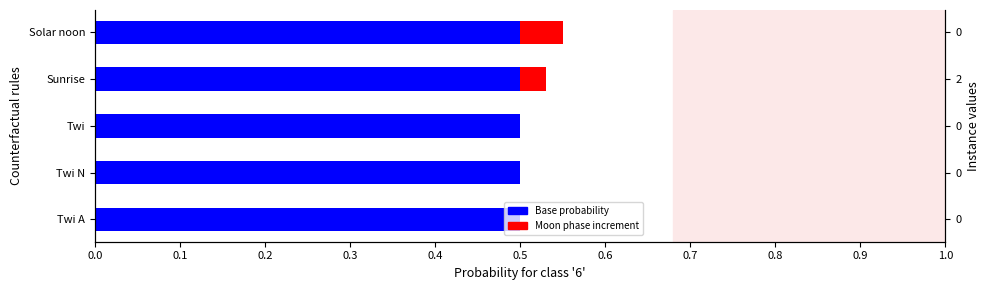

Reading left to right, extract all data points from this chart.

Base probability: 0.5	0.5	0.5	0.5	0.5
Moon phase increment: 0.0	0.0	0.0	0.0	0.1